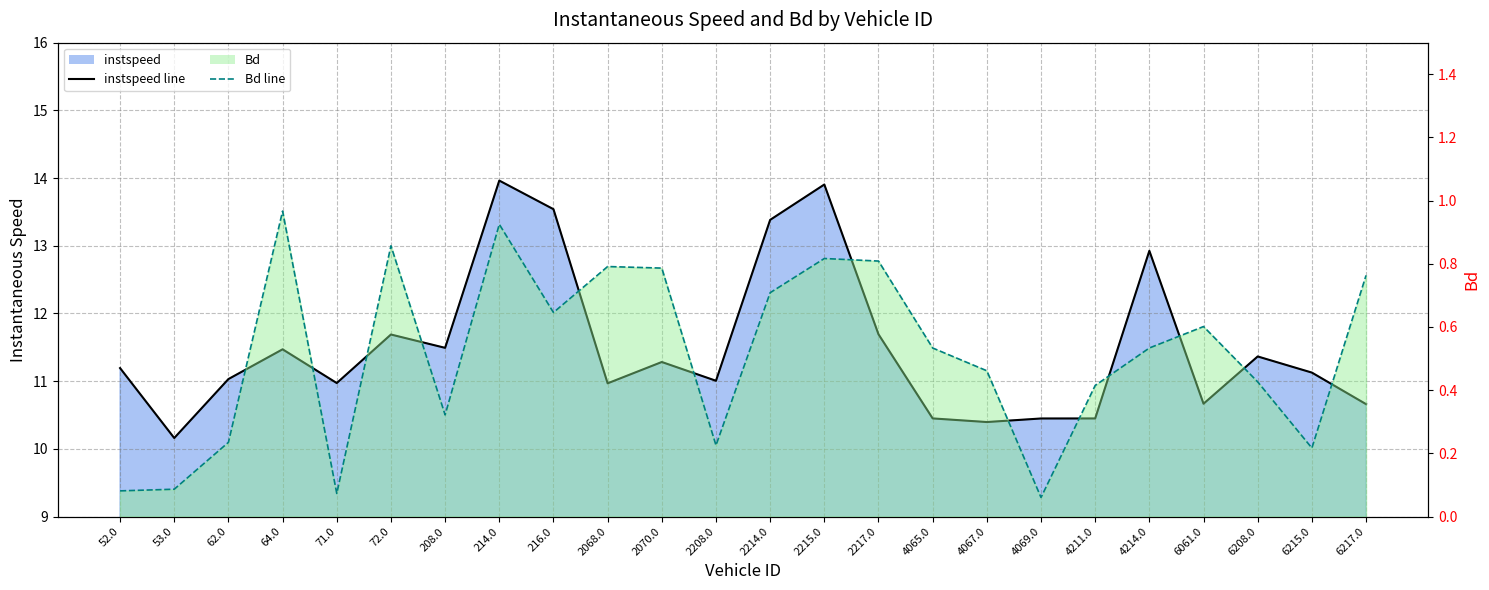

What is the label of the 1st point from the left?

52.0